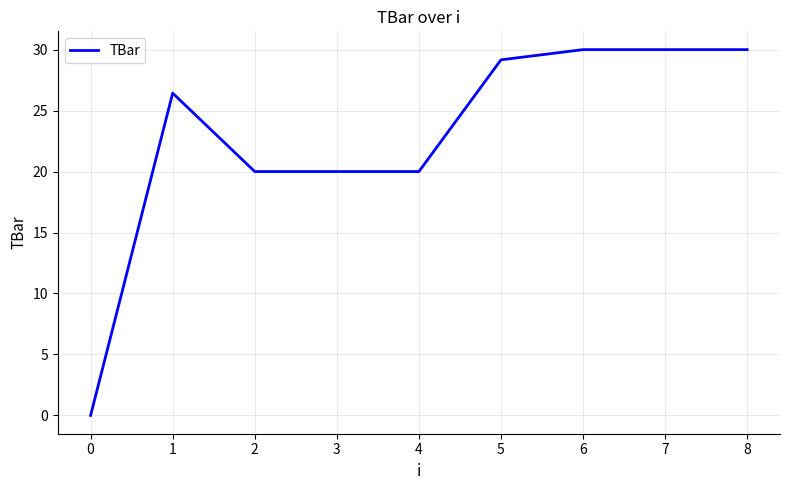

What value does the data have at 0?

0.0